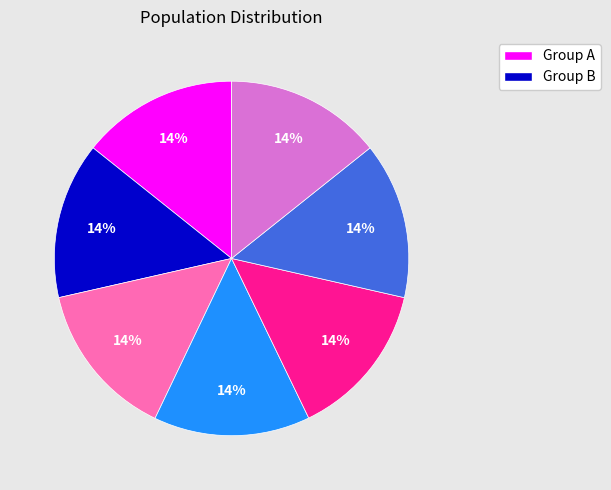

How many slices are in this pie chart?

7